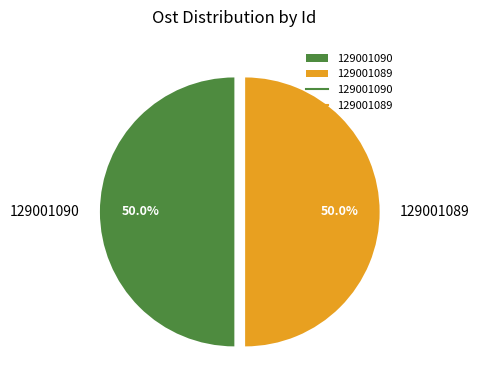

To the nearest percent, what portion does 129001090 represent?

50%